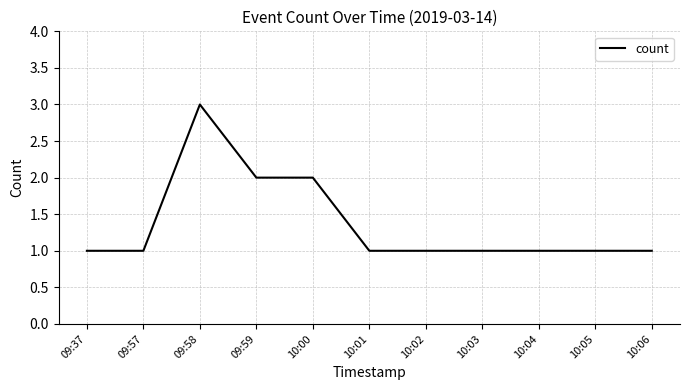

Does the chart have visible grid lines?

Yes